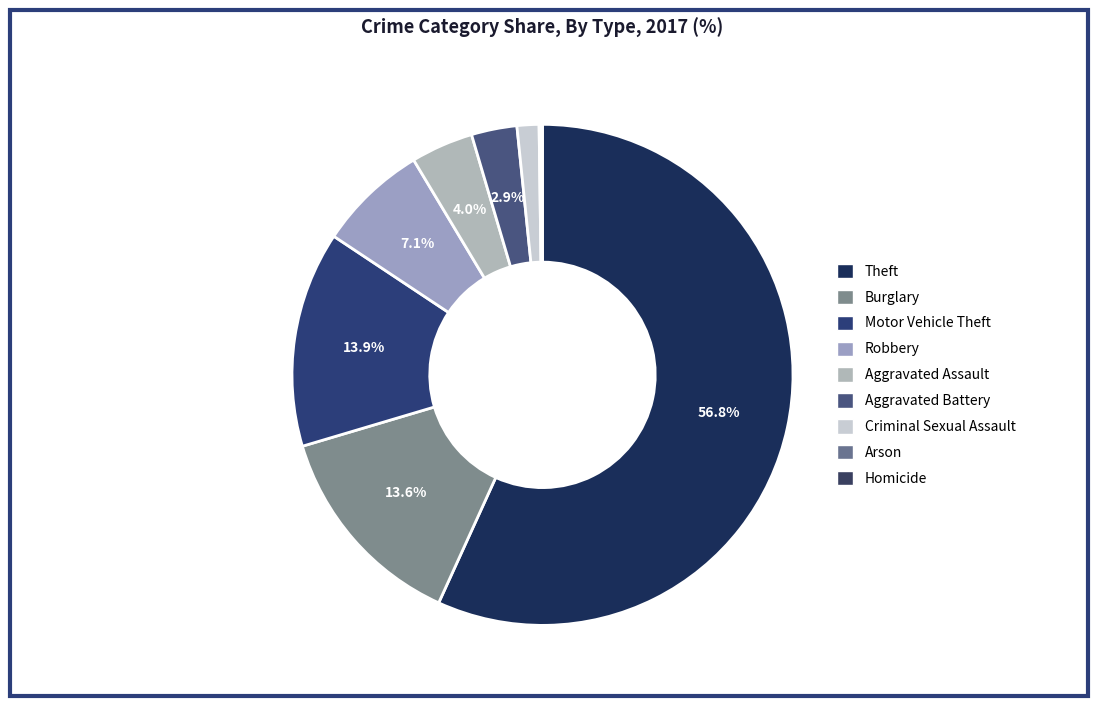

To the nearest percent, what is the combined percentage of Motor Vehicle Theft and Criminal Sexual Assault?

15%